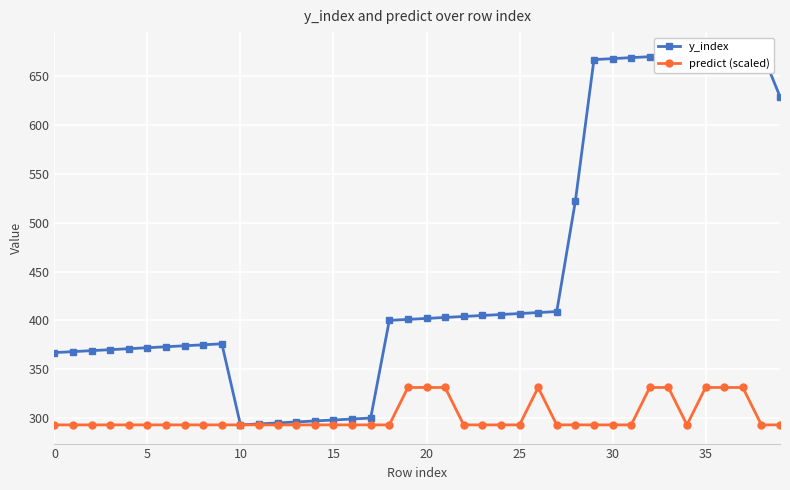

Reading right to left, transcribe all the data shown in this chart.

y_index: 629.0	676.0	675.0	674.0	673.0	672.0	671.0	670.0	669.0	668.0	667.0	522.0	409.0	408.0	407.0	406.0	405.0	404.0	403.0	402.0	401.0	400.0	300.0	299.0	298.0	297.0	296.0	295.0	294.0	293.0	376.0	375.0	374.0	373.0	372.0	371.0	370.0	369.0	368.0	367.0
predict (scaled): 293.0	293.0	331.3	331.3	331.3	293.0	331.3	331.3	293.0	293.0	293.0	293.0	293.0	331.3	293.0	293.0	293.0	293.0	331.3	331.3	331.3	293.0	293.0	293.0	293.0	293.0	293.0	293.0	293.0	293.0	293.0	293.0	293.0	293.0	293.0	293.0	293.0	293.0	293.0	293.0